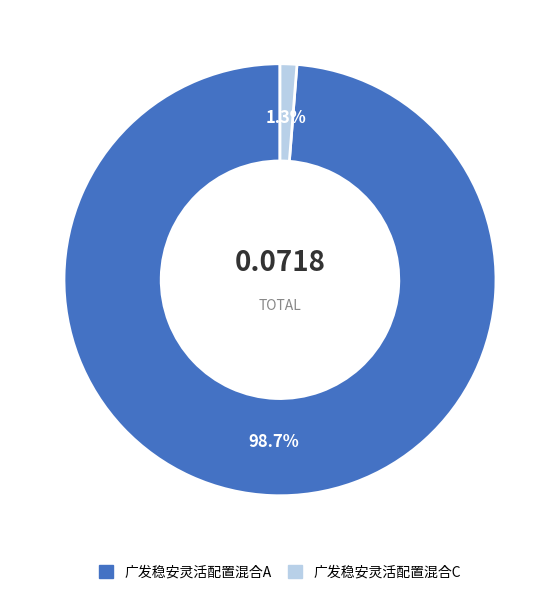

To the nearest percent, what is the average slice percentage?

50%